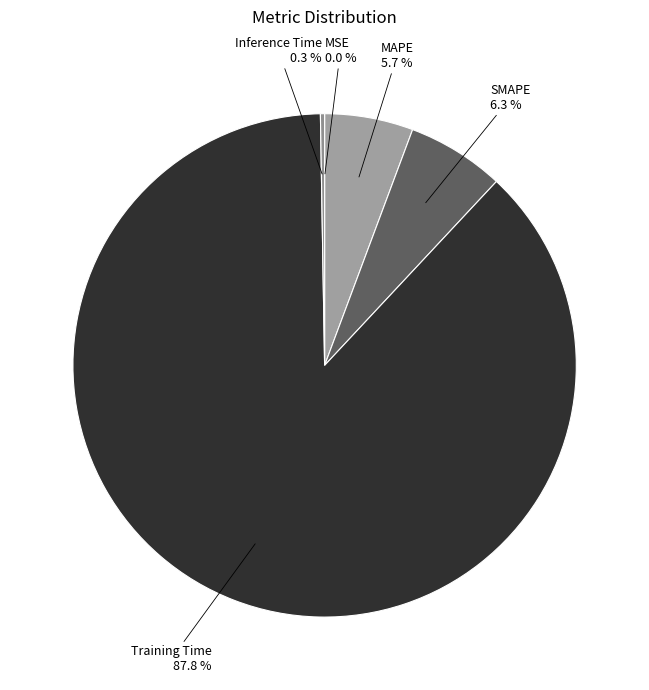

What percentage is NOT represented by MAPE?

94.3%